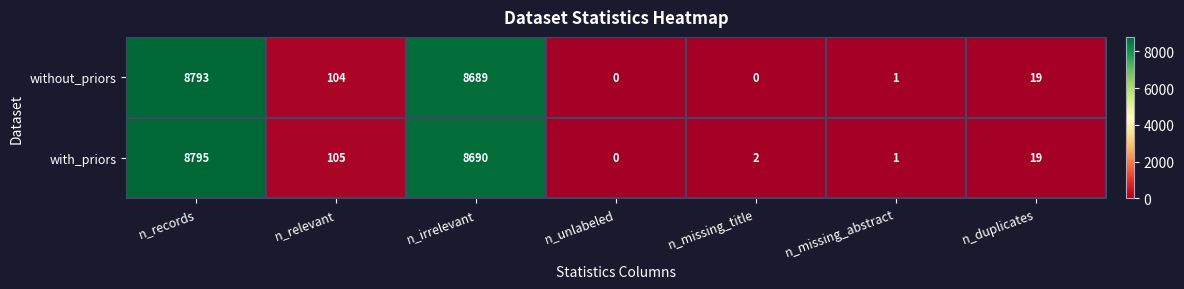

How many values in the without_priors series are below 19?

3